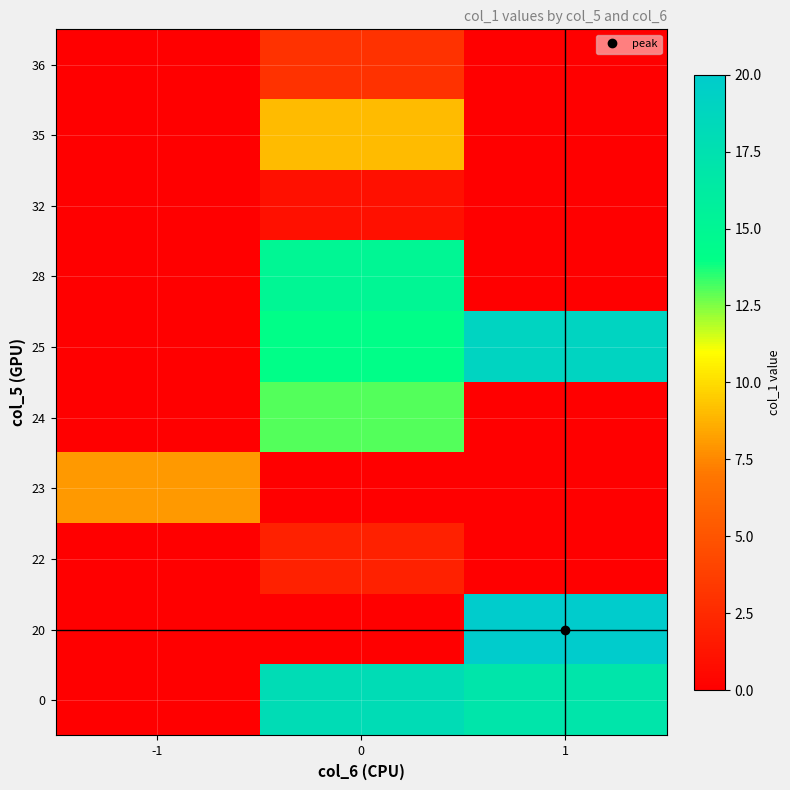

Count the number of data series in this chart.

10